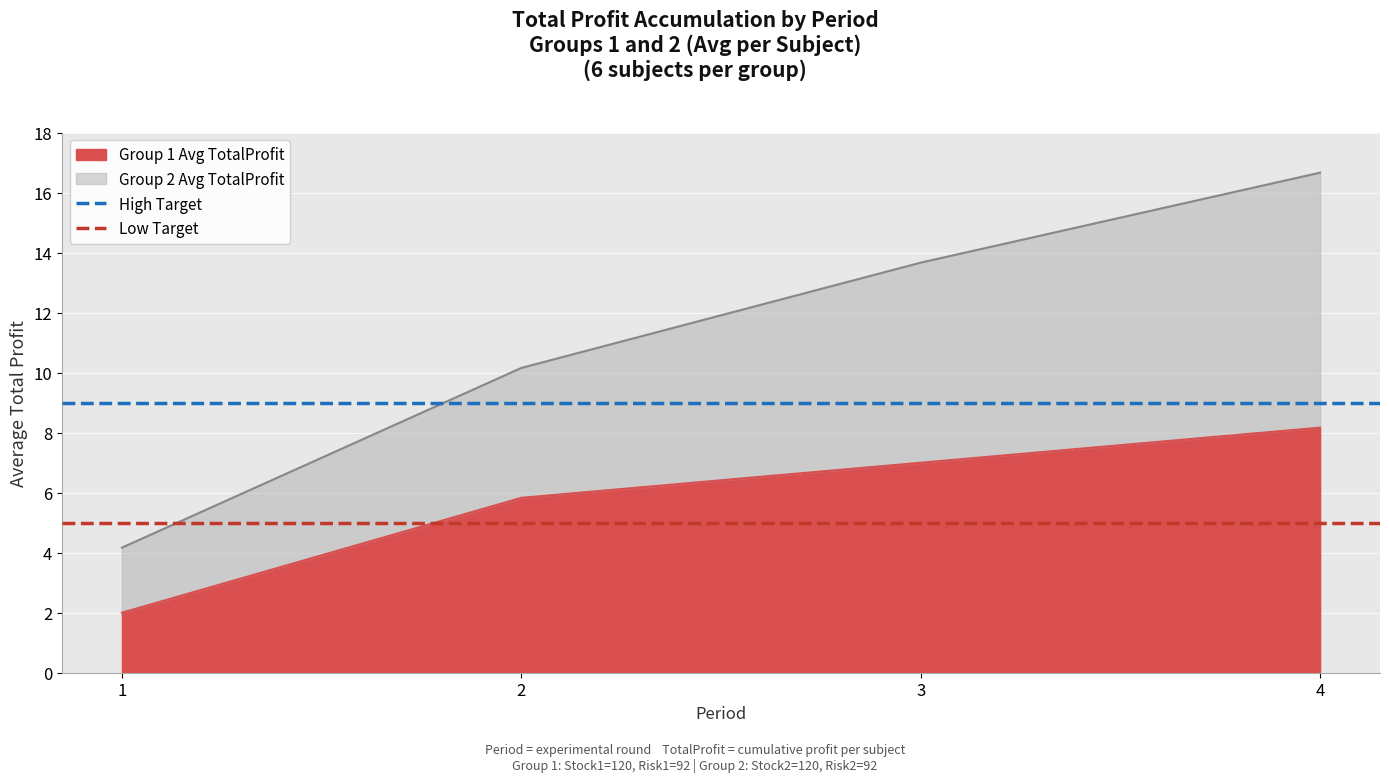

List the labels in order of Group 1 Avg TotalProfit value, smallest first.

1, 2, 3, 4